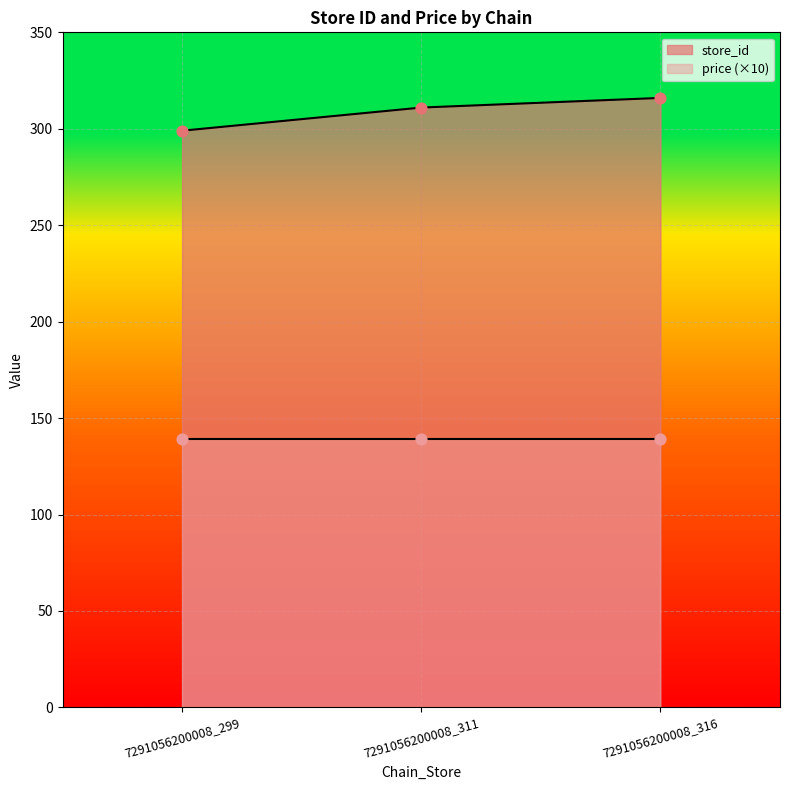

What is the change in value from 7291056200008_299 to 7291056200008_316?

+17